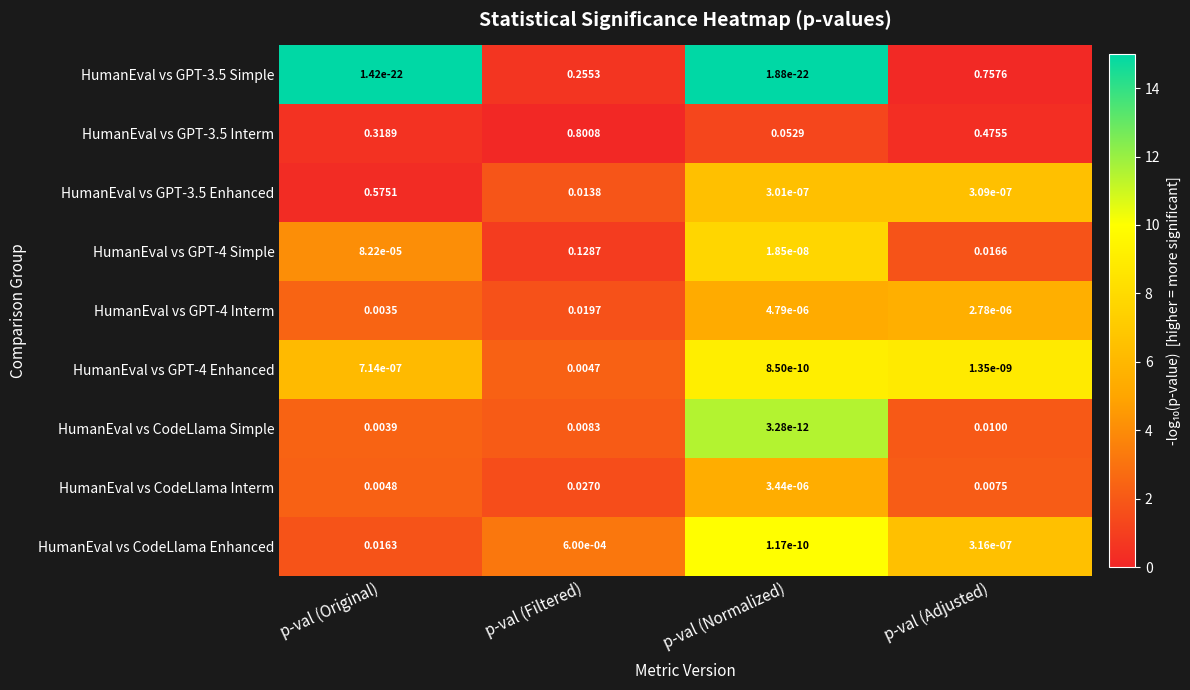

Where is HumanEval vs CodeLlama Enhanced nearest to the value 0?

p-val (Normalized)